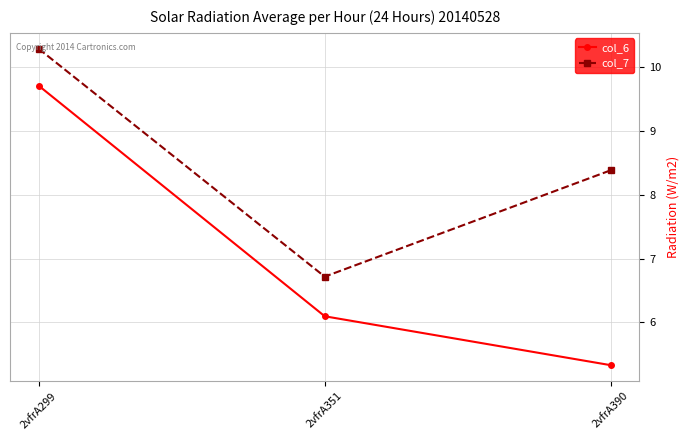

What is the value of the col_7 point at the 3rd from the left?

8.4